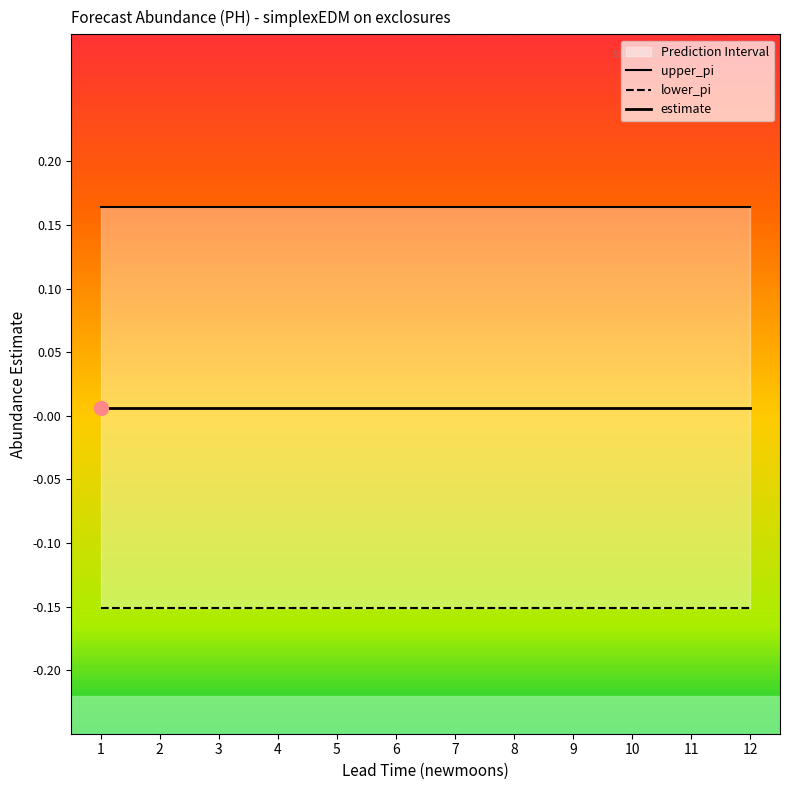

True or false: estimate and lower_pi intersect in this chart.

False